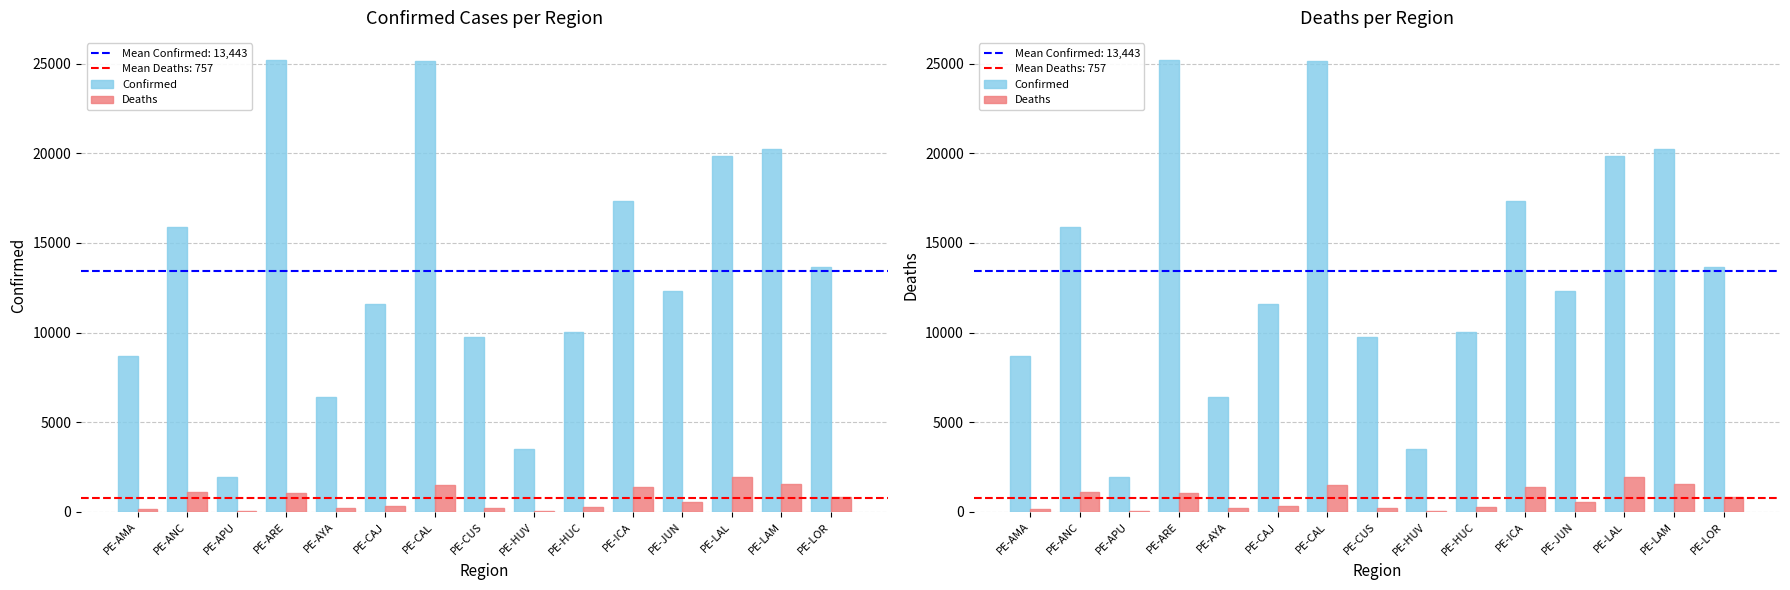

Reading left to right, list all the values displayed in this chart.

Confirmed: PE-AMA=8670	PE-ANC=15894	PE-APU=1964	PE-ARE=25174	PE-AYA=6435	PE-CAJ=11609	PE-CAL=25165	PE-CUS=9776	PE-HUV=3531	PE-HUC=10032	PE-ICA=17348	PE-JUN=12292	PE-LAL=19823	PE-LAM=20250	PE-LOR=13684
Deaths: PE-AMA=186	PE-ANC=1113	PE-APU=55	PE-ARE=1030	PE-AYA=210	PE-CAJ=358	PE-CAL=1488	PE-CUS=224	PE-HUV=62	PE-HUC=301	PE-ICA=1389	PE-JUN=568	PE-LAL=1961	PE-LAM=1558	PE-LOR=851